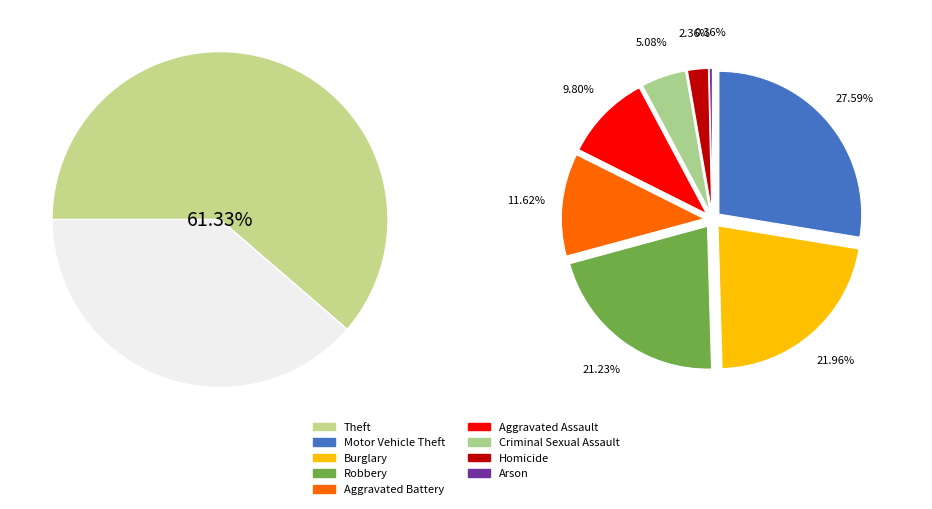

Is there a majority slice in this chart?

Yes